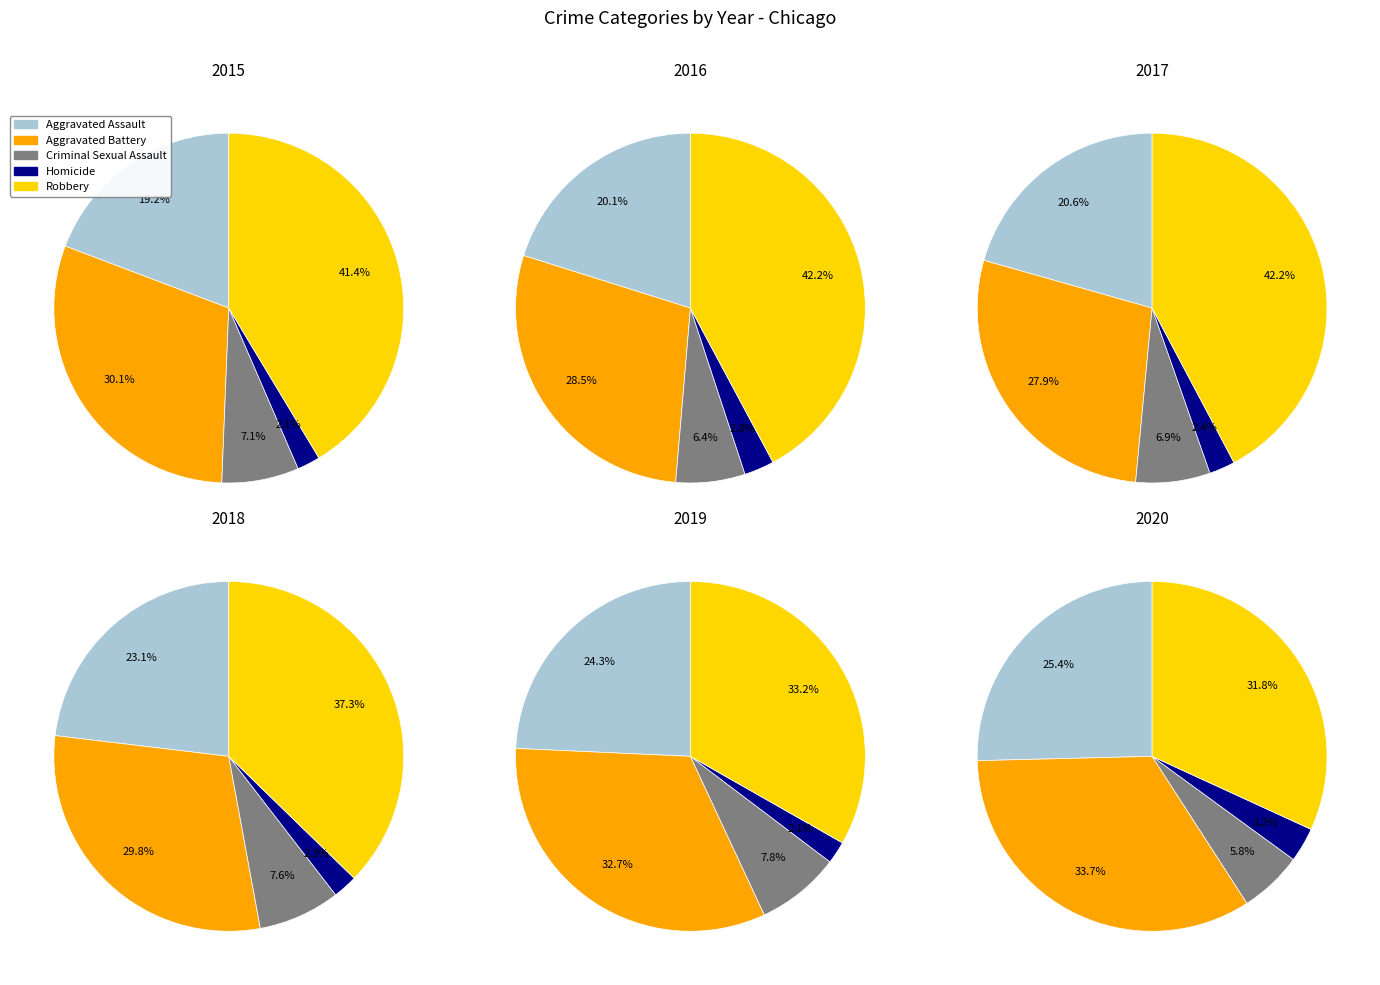

Between Robbery and 5, which series saw the biggest shift?

Aggravated Battery